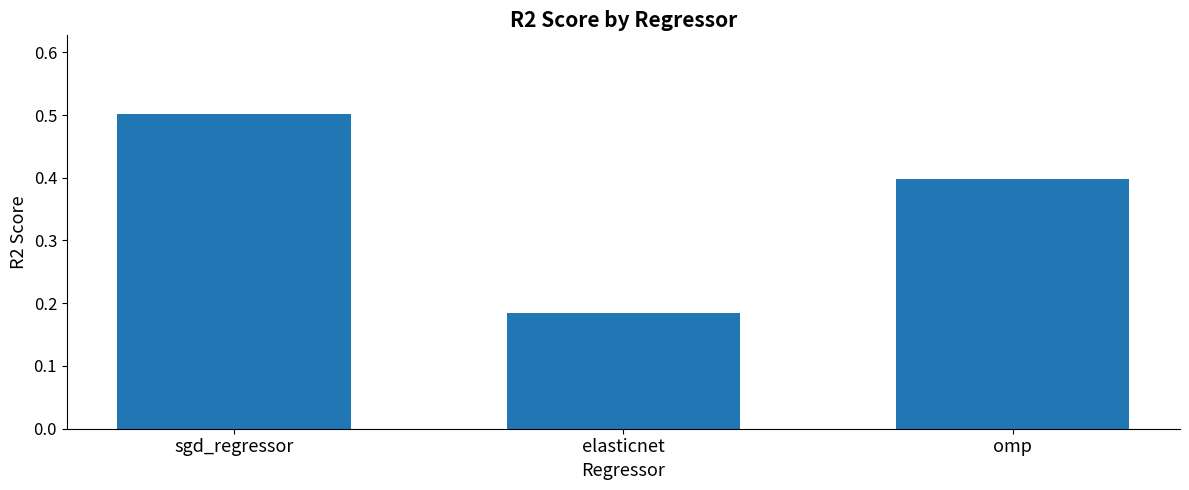

How many distinct data groups are displayed?

1